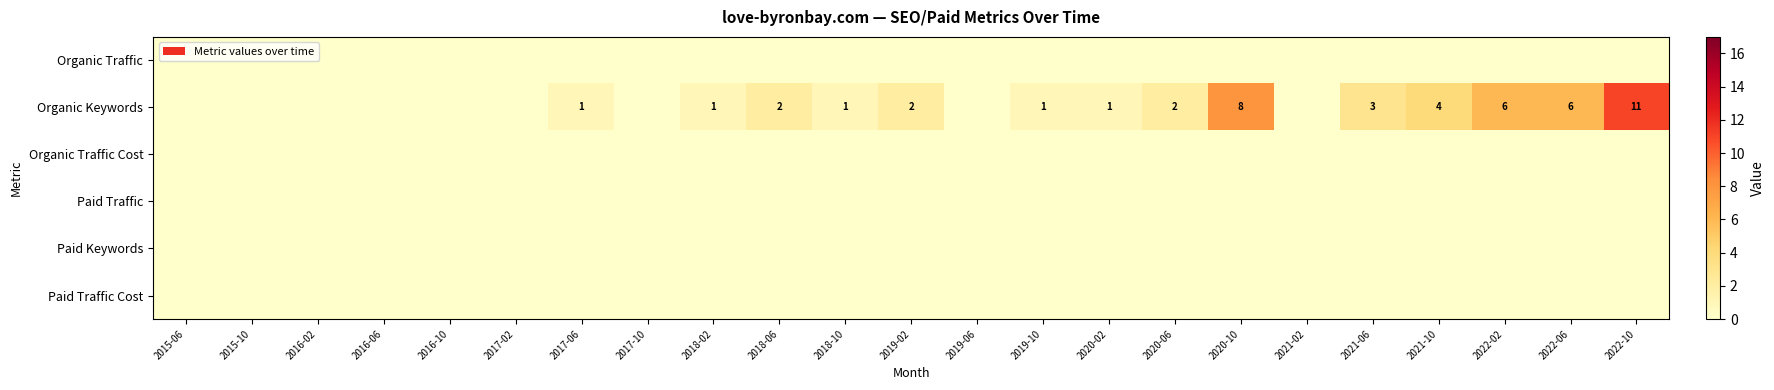

Is it true that Organic Traffic equals 0 at 2015-10?

True